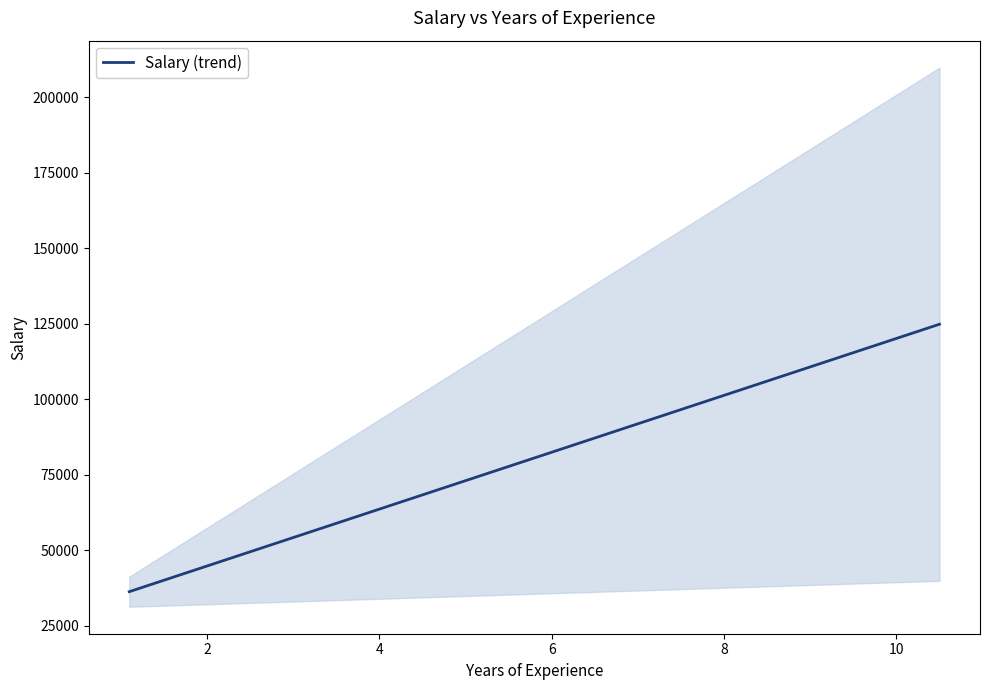

The chart shows a value of 15809.8 at 4. True or false?

False